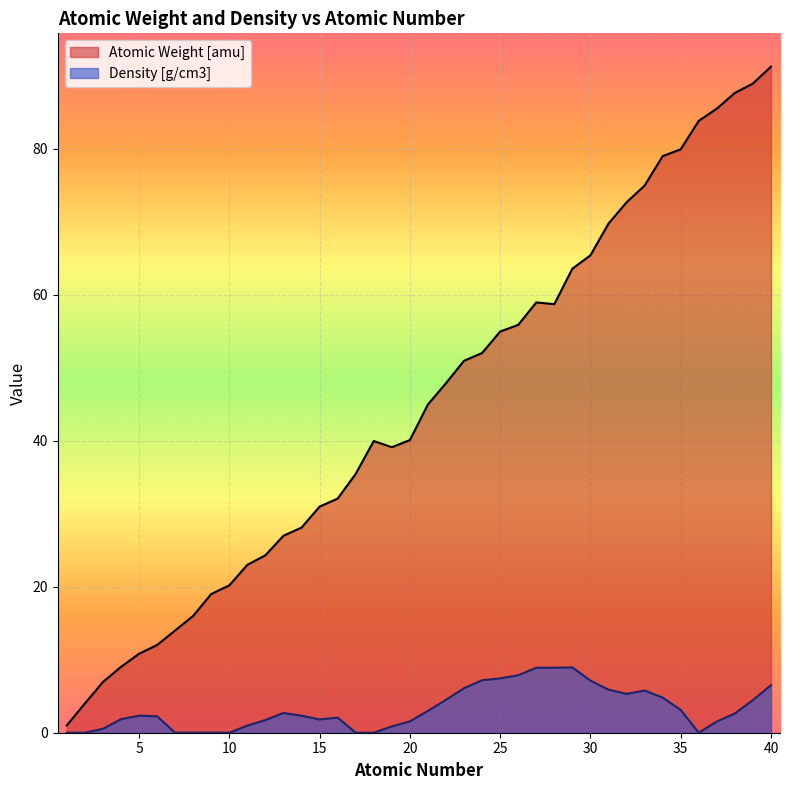

Rank the series at 33 from lowest to highest value.

Density [g/cm3], Atomic Weight [amu]